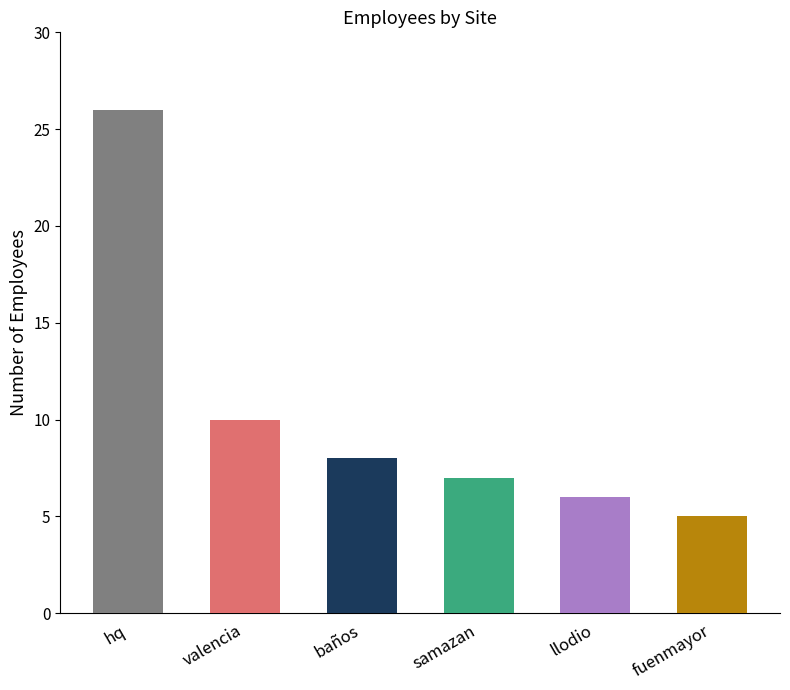

What is the change in value from hq to llodio?

-20